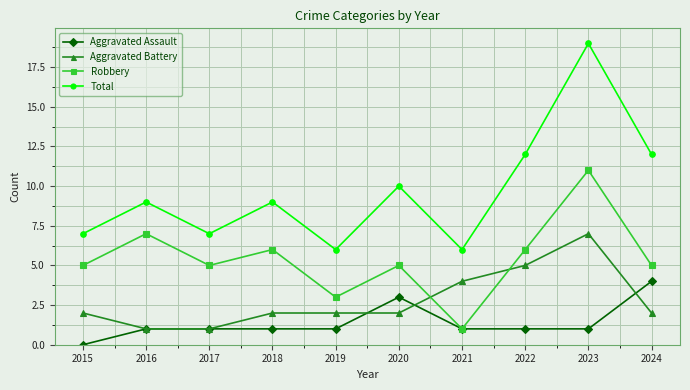

Reading left to right, transcribe all the data shown in this chart.

Aggravated Assault: 0	1	1	1	1	3	1	1	1	4
Aggravated Battery: 2	1	1	2	2	2	4	5	7	2
Robbery: 5	7	5	6	3	5	1	6	11	5
Total: 7	9	7	9	6	10	6	12	19	12